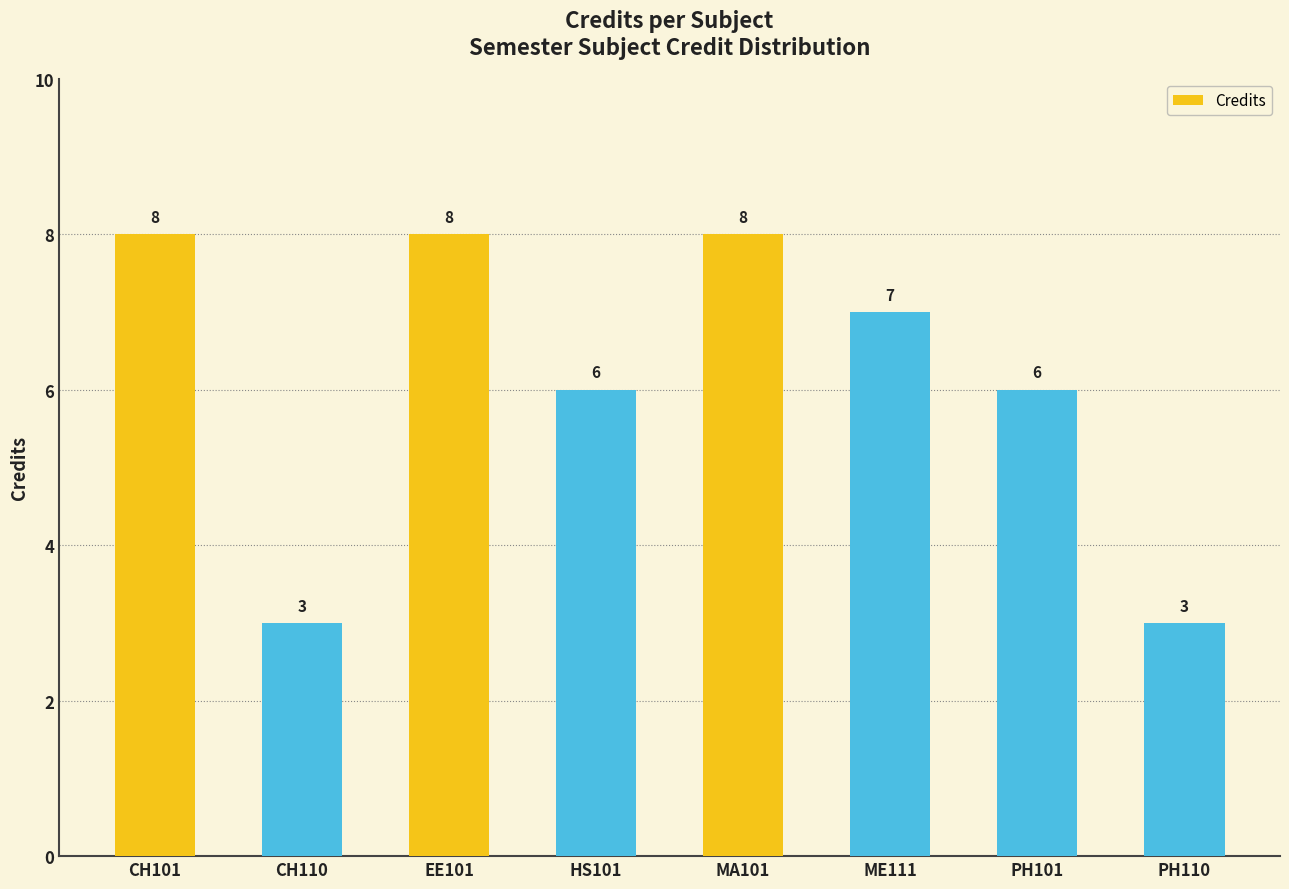

What position from the right is HS101?

5